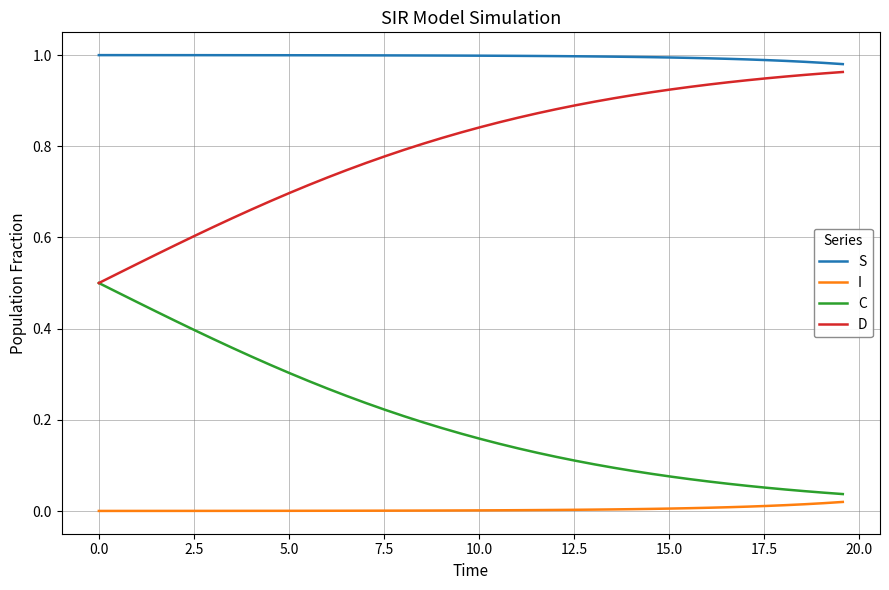

Which series has the largest total across all categories?

S